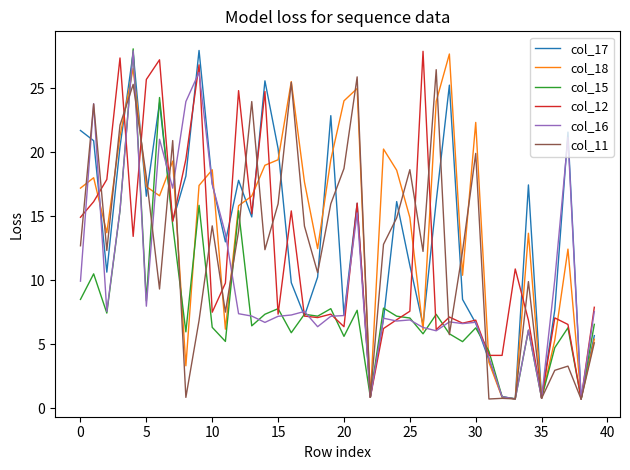

What is the minimum value for col_18?

0.7